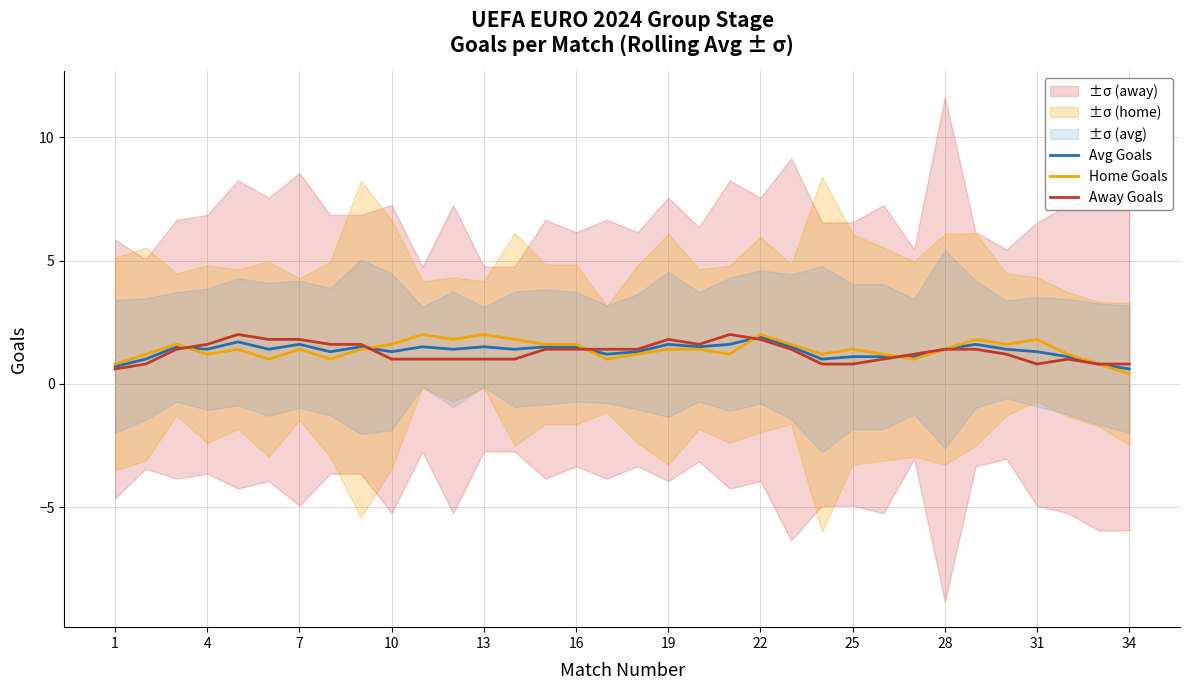

Count the number of categories in the chart.

34